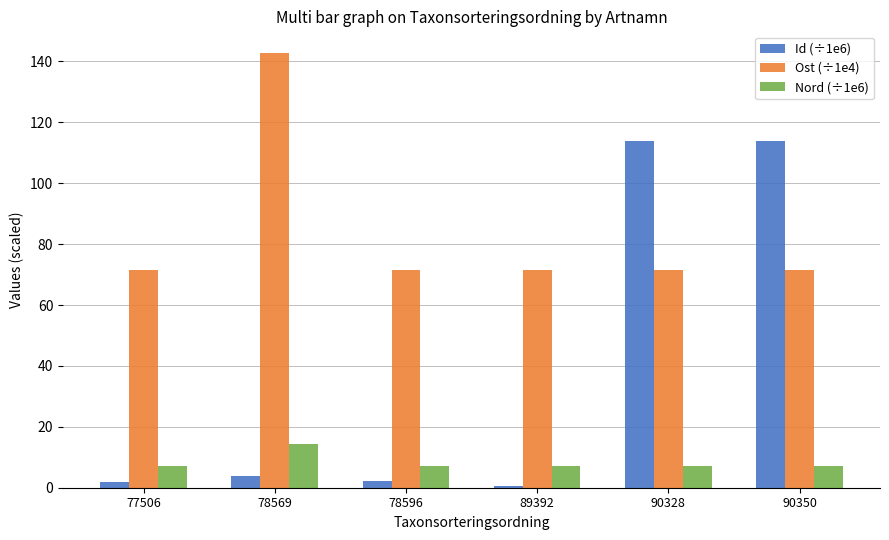

What are all the series names shown in the legend?

Id (÷1e6), Ost (÷1e4), Nord (÷1e6)